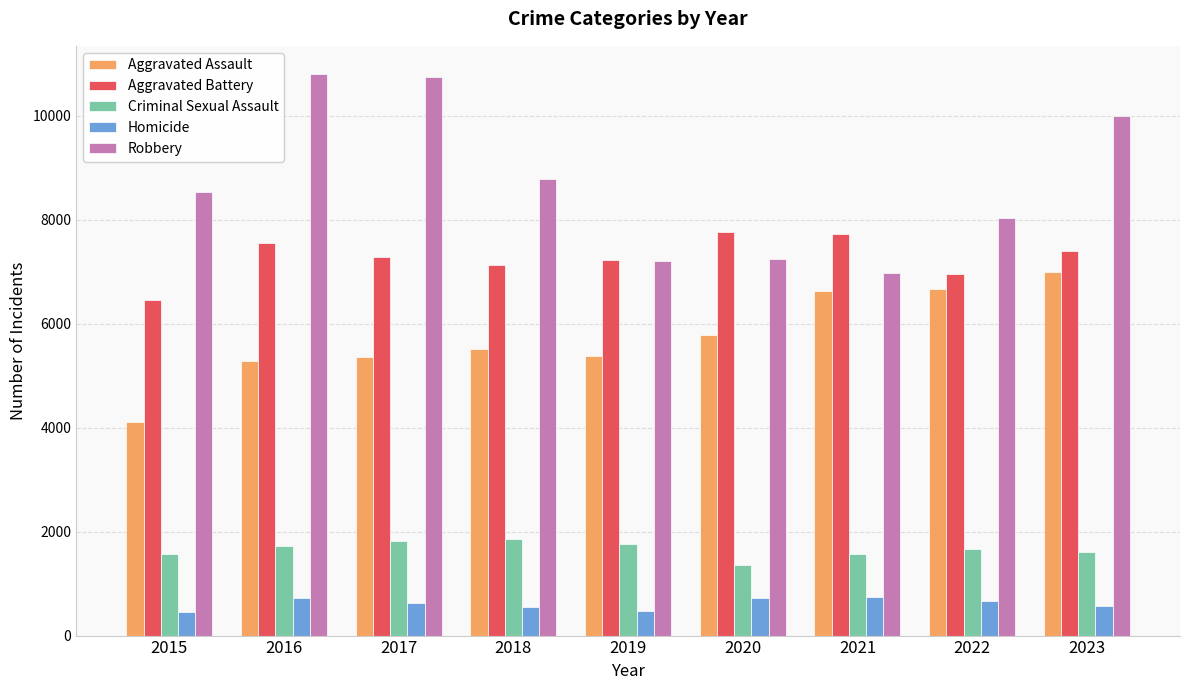

At which label does Aggravated Assault reach its minimum?

2015